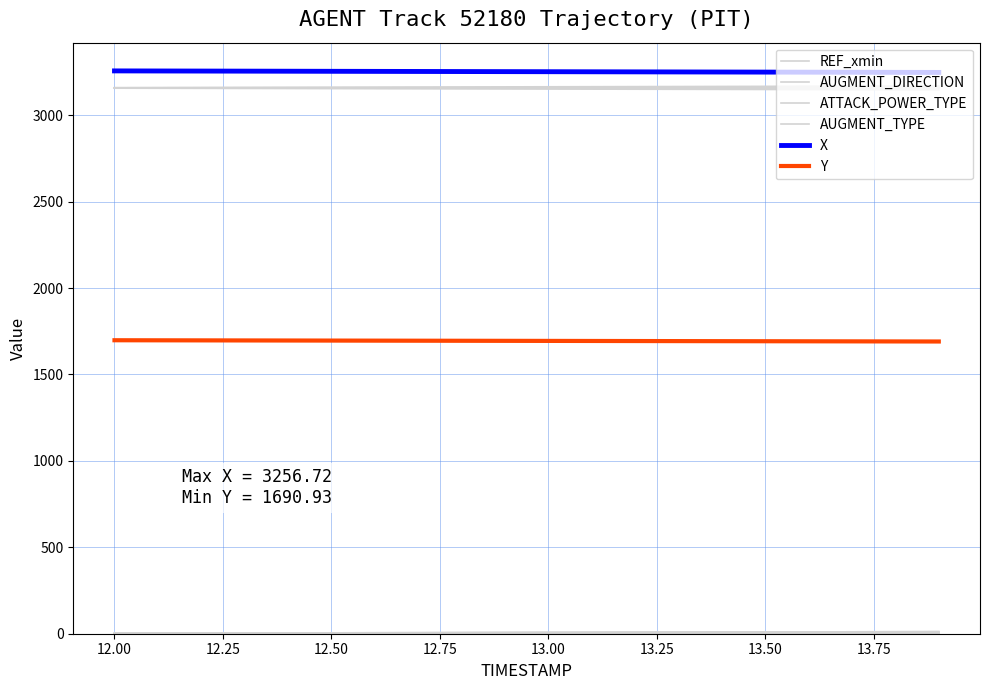

Which has a higher value, 13 or 12?

13